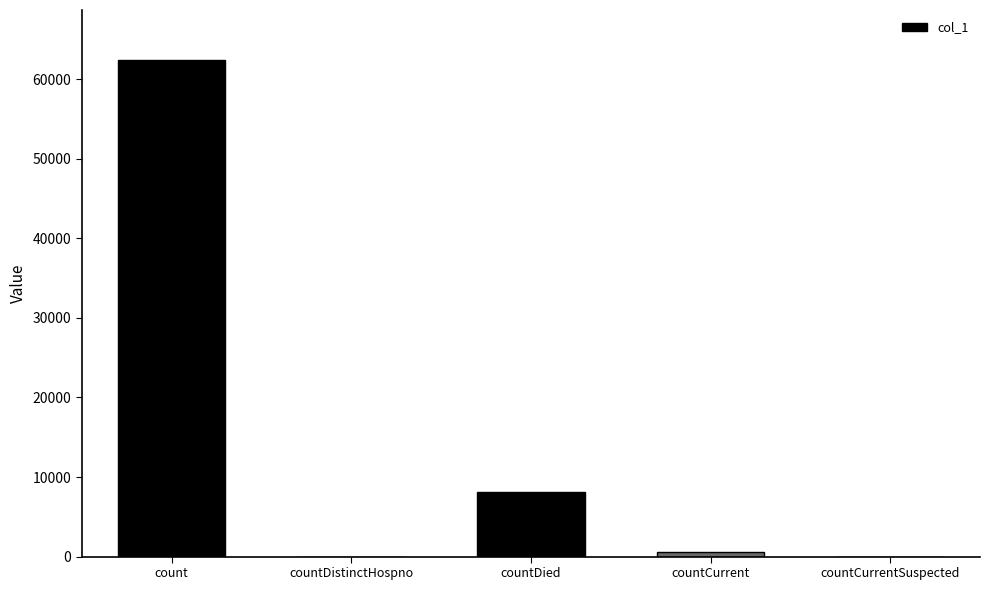

How many series are shown in this chart?

1